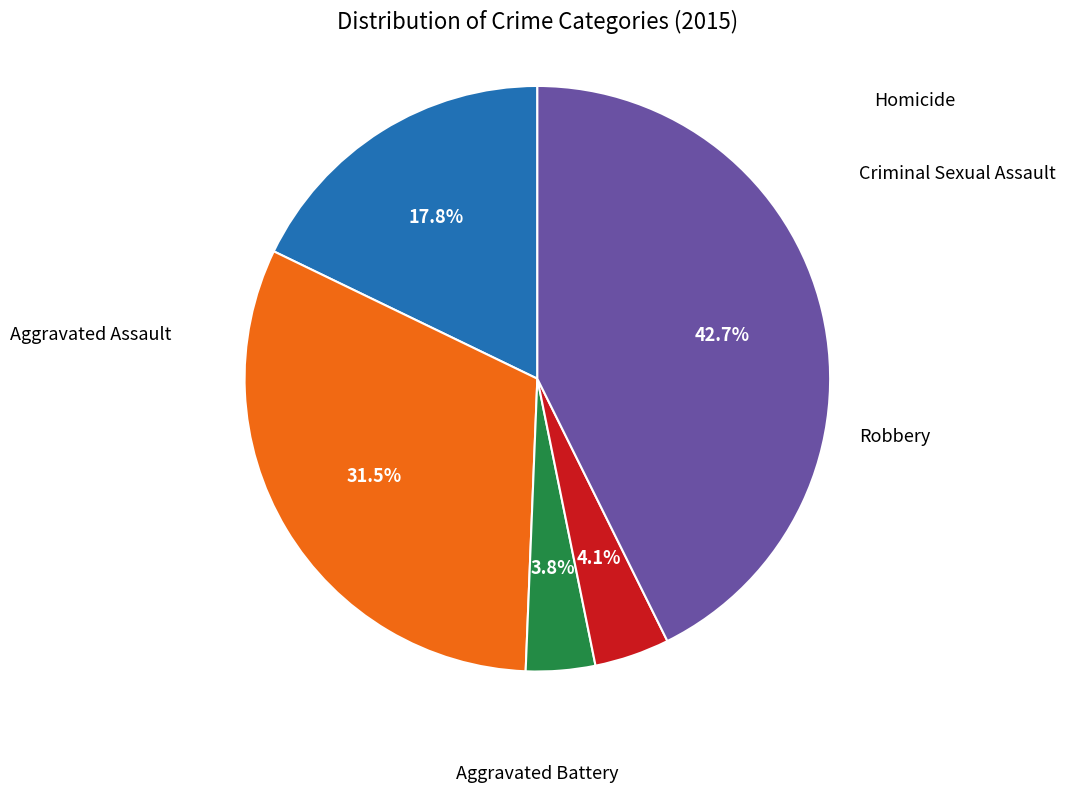

To the nearest percent, what percentage of the pie is Criminal Sexual Assault?

4%